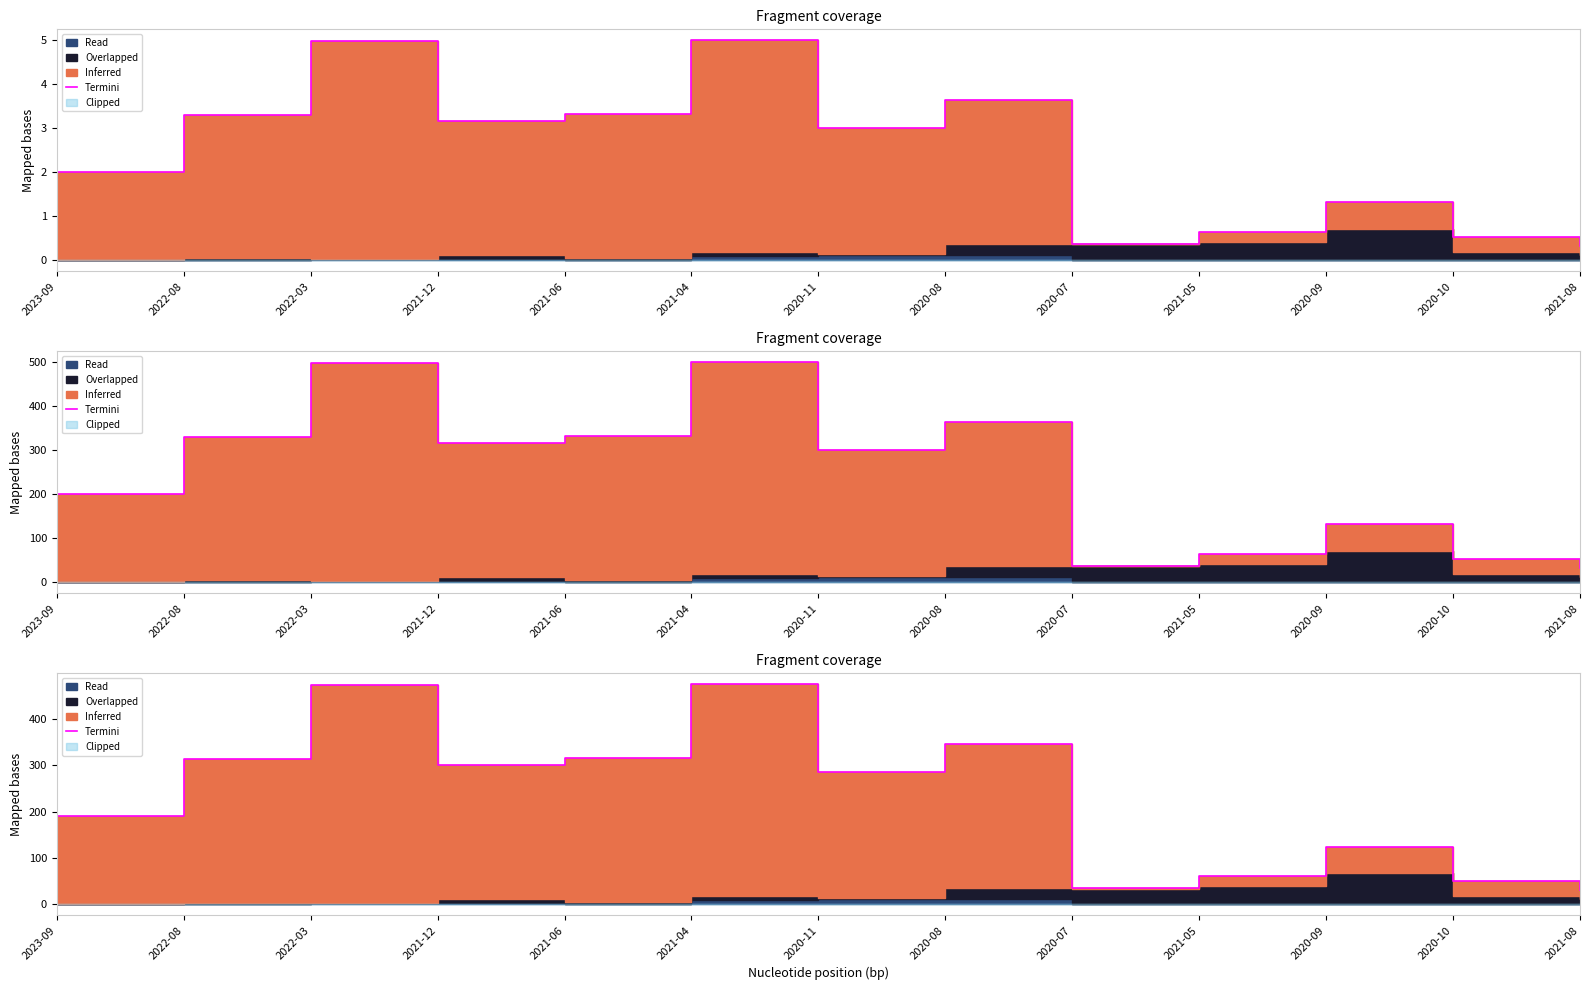

The value at 2020-08 is 555.5. True or false?

False